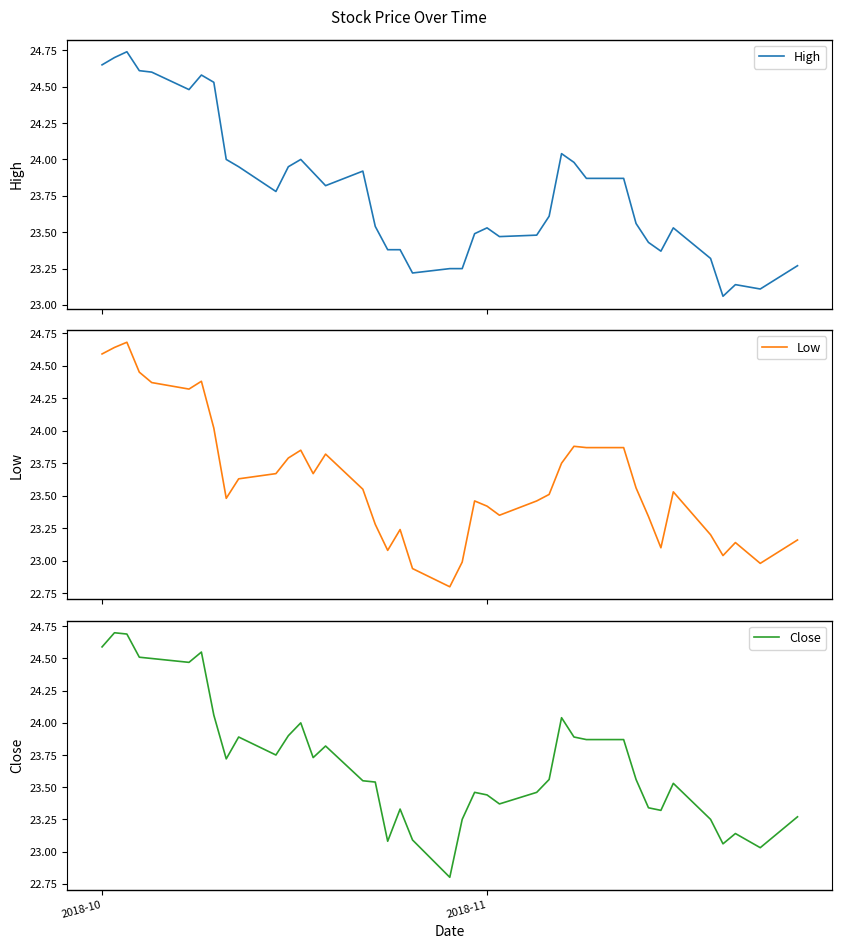

What is the maximum value for Low?

24.7